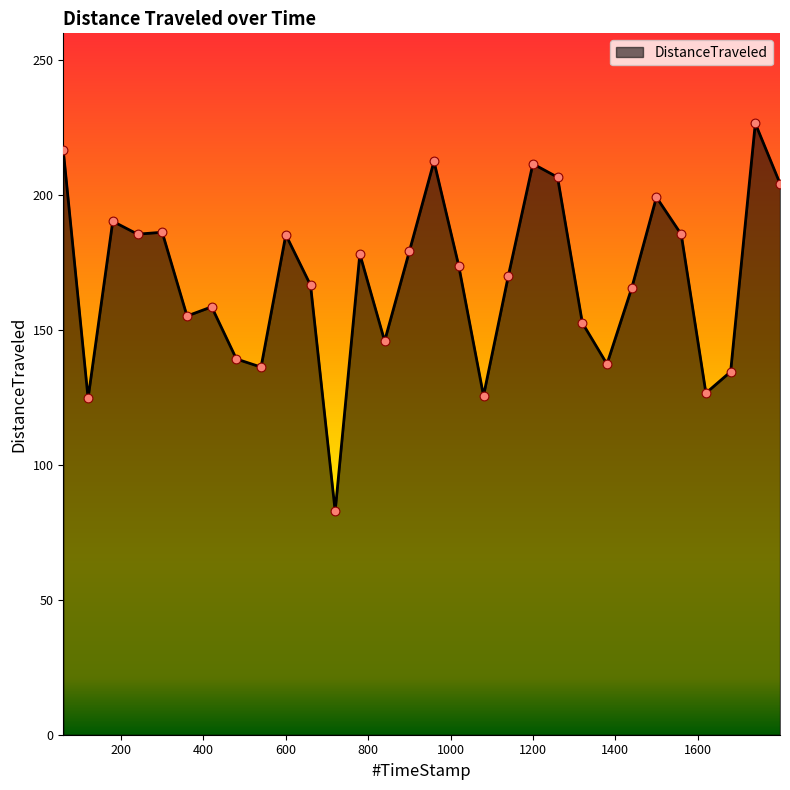

What is the smallest value displayed?

82.9